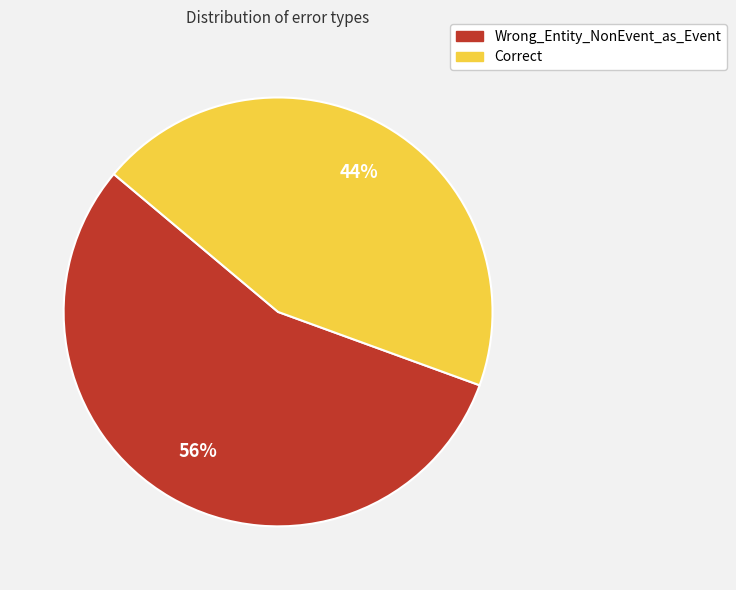

What is the smallest slice in the pie chart?

Correct